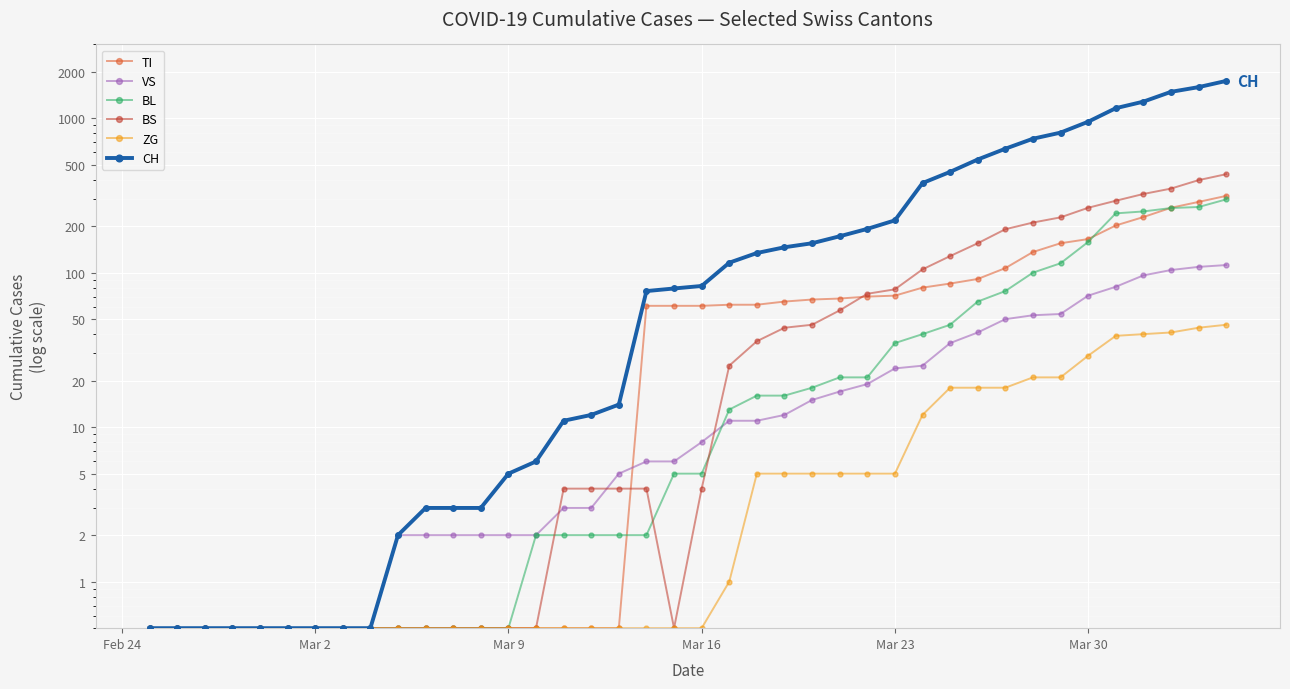

Is the value of TI at 27 greater than the value of CH at 15?

Yes